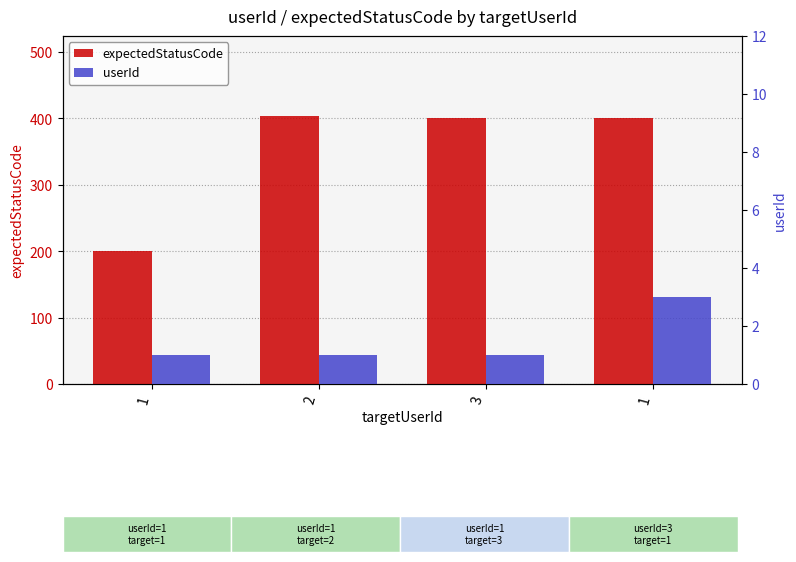

Reading right to left, what are all the values shown in this chart?

expectedStatusCode: 1=400	3=400	2=403	1=200
userId: 1=3	3=1	2=1	1=1